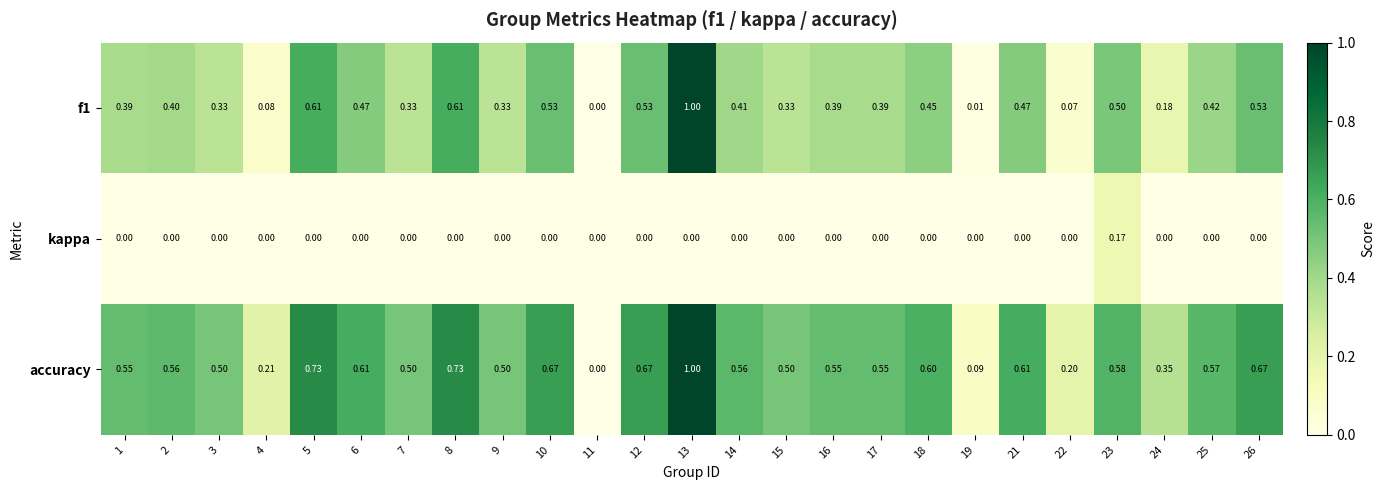

Between 11 and 15, which series saw the biggest shift?

accuracy